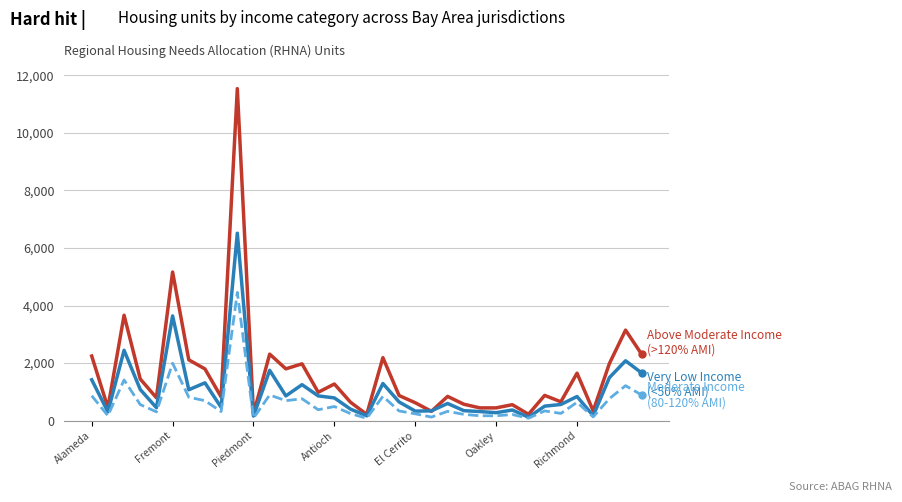

What is the greatest value displayed?

11533